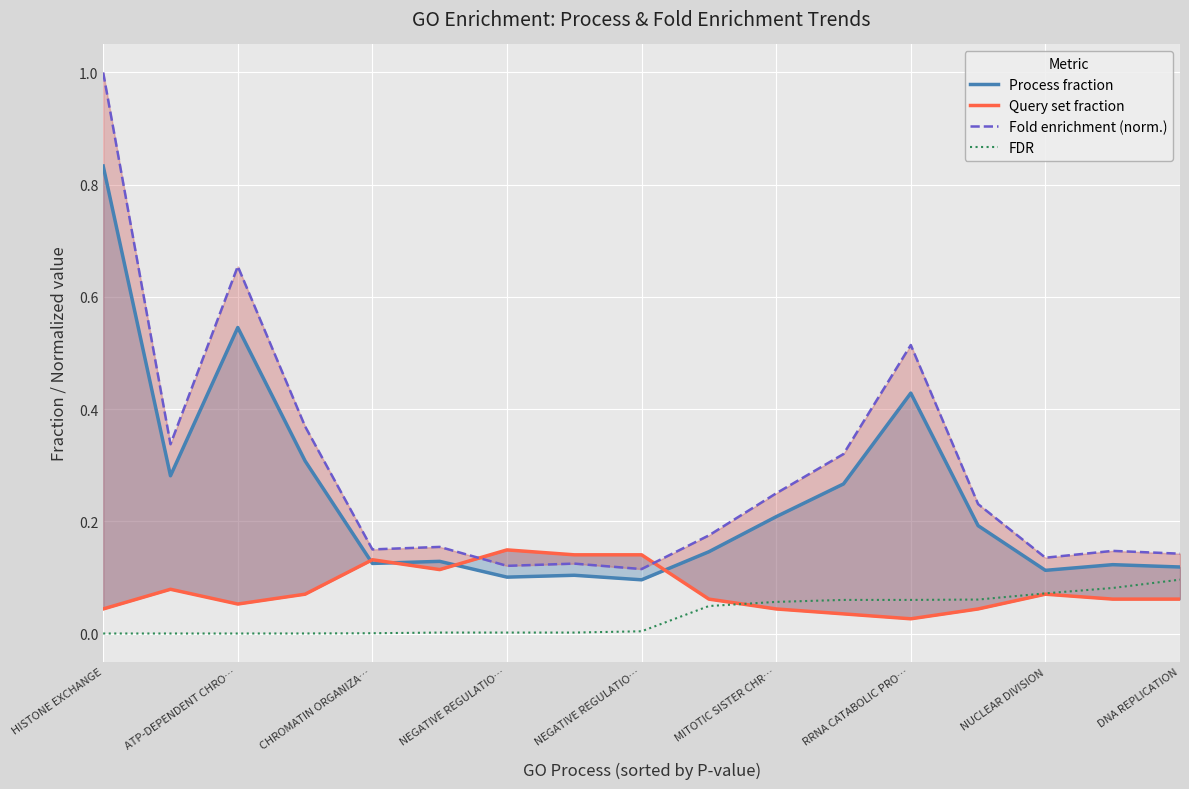

What are all the series names shown in the legend?

Process fraction, Query set fraction, Fold enrichment (norm.), FDR